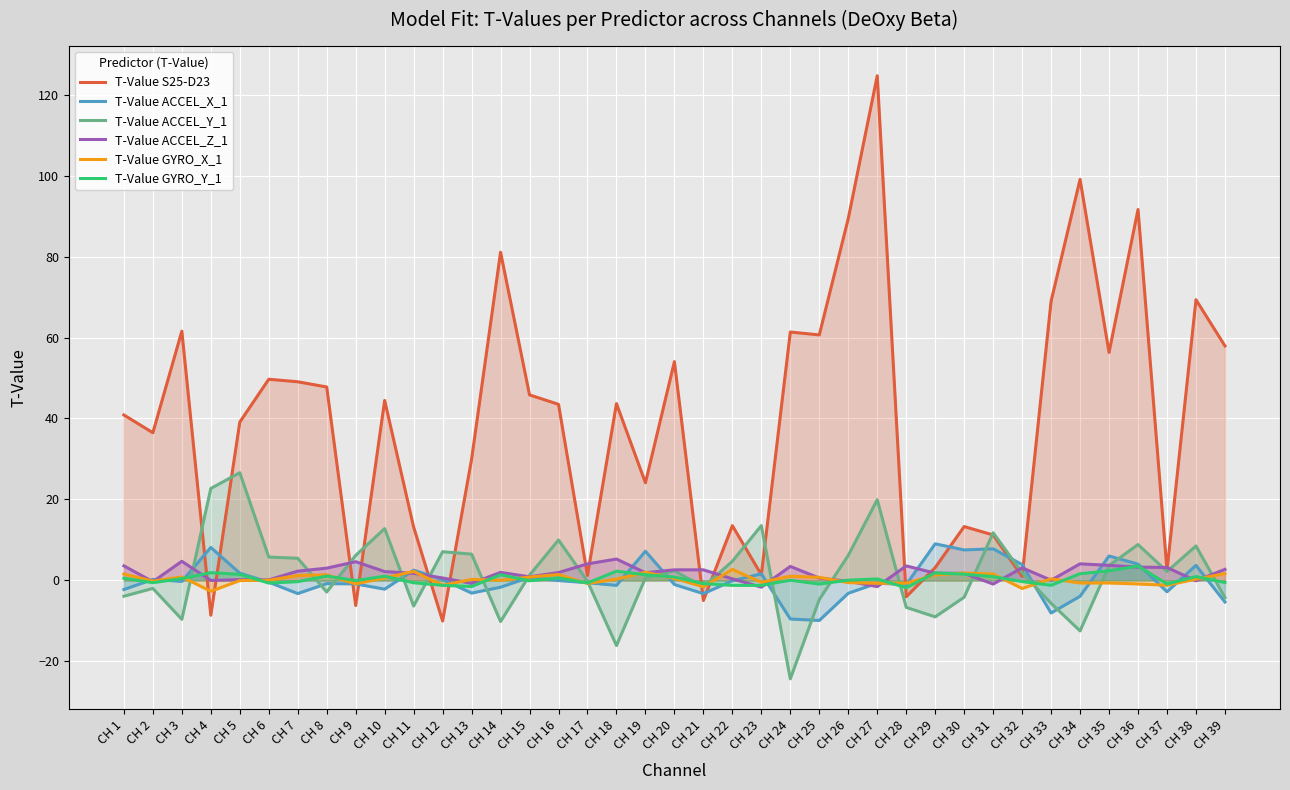

Reading left to right, list all the values displayed in this chart.

T-Value S25-D23: CH 1=40.9	CH 2=36.5	CH 3=61.6	CH 4=-8.6	CH 5=39.1	CH 6=49.7	CH 7=49.1	CH 8=47.8	CH 9=-6.2	CH 10=44.5	CH 11=13.2	CH 12=-10.1	CH 13=29.9	CH 14=81.1	CH 15=45.8	CH 16=43.5	CH 17=1.2	CH 18=43.7	CH 19=24.1	CH 20=54.1	CH 21=-5.0	CH 22=13.5	CH 23=1.4	CH 24=61.4	CH 25=60.7	CH 26=89.4	CH 27=124.7	CH 28=-4.1	CH 29=3.2	CH 30=13.3	CH 31=11.2	CH 32=1.0	CH 33=69.0	CH 34=99.1	CH 35=56.3	CH 36=91.6	CH 37=2.4	CH 38=69.4	CH 39=57.9
T-Value ACCEL_X_1: CH 1=-2.3	CH 2=0.2	CH 3=-0.3	CH 4=8.1	CH 5=1.8	CH 6=-0.5	CH 7=-3.3	CH 8=-0.8	CH 9=-0.9	CH 10=-2.2	CH 11=2.5	CH 12=0.2	CH 13=-3.1	CH 14=-1.7	CH 15=0.8	CH 16=-0.1	CH 17=-0.6	CH 18=-1.2	CH 19=7.2	CH 20=-1.0	CH 21=-3.3	CH 22=-0.1	CH 23=1.6	CH 24=-9.6	CH 25=-9.9	CH 26=-3.2	CH 27=-0.7	CH 28=-1.1	CH 29=9.0	CH 30=7.5	CH 31=7.8	CH 32=3.9	CH 33=-8.1	CH 34=-3.9	CH 35=6.0	CH 36=4.0	CH 37=-2.8	CH 38=3.7	CH 39=-5.4
T-Value ACCEL_Y_1: CH 1=-3.9	CH 2=-2.0	CH 3=-9.6	CH 4=22.7	CH 5=26.6	CH 6=5.8	CH 7=5.5	CH 8=-2.9	CH 9=6.2	CH 10=12.8	CH 11=-6.4	CH 12=7.1	CH 13=6.5	CH 14=-10.2	CH 15=1.3	CH 16=10.0	CH 17=-0.2	CH 18=-16.1	CH 19=0.6	CH 20=2.4	CH 21=-1.6	CH 22=4.7	CH 23=13.5	CH 24=-24.3	CH 25=-4.7	CH 26=6.2	CH 27=19.9	CH 28=-6.7	CH 29=-9.0	CH 30=-4.2	CH 31=11.8	CH 32=1.9	CH 33=-5.7	CH 34=-12.5	CH 35=3.7	CH 36=8.9	CH 37=2.2	CH 38=8.5	CH 39=-4.3
T-Value ACCEL_Z_1: CH 1=3.6	CH 2=-0.3	CH 3=4.7	CH 4=-0.0	CH 5=0.2	CH 6=0.1	CH 7=2.3	CH 8=3.0	CH 9=4.6	CH 10=2.2	CH 11=1.7	CH 12=0.6	CH 13=-0.8	CH 14=2.0	CH 15=0.9	CH 16=1.9	CH 17=4.1	CH 18=5.3	CH 19=1.9	CH 20=2.6	CH 21=2.6	CH 22=0.4	CH 23=-1.7	CH 24=3.4	CH 25=0.6	CH 26=-0.2	CH 27=-1.5	CH 28=3.6	CH 29=1.8	CH 30=1.7	CH 31=-0.9	CH 32=3.1	CH 33=0.0	CH 34=4.1	CH 35=3.7	CH 36=3.3	CH 37=3.2	CH 38=-0.1	CH 39=2.7
T-Value GYRO_X_1: CH 1=1.6	CH 2=-0.2	CH 3=0.8	CH 4=-2.7	CH 5=-0.1	CH 6=0.0	CH 7=1.2	CH 8=1.4	CH 9=-0.9	CH 10=0.6	CH 11=2.2	CH 12=-1.2	CH 13=0.2	CH 14=0.0	CH 15=0.8	CH 16=1.4	CH 17=-0.8	CH 18=0.3	CH 19=2.0	CH 20=0.5	CH 21=-1.6	CH 22=2.7	CH 23=-0.5	CH 24=1.0	CH 25=0.8	CH 26=-0.6	CH 27=-0.7	CH 28=-0.7	CH 29=1.4	CH 30=1.8	CH 31=1.6	CH 32=-2.0	CH 33=0.4	CH 34=-0.7	CH 35=-0.7	CH 36=-0.9	CH 37=-1.2	CH 38=0.3	CH 39=1.7
T-Value GYRO_Y_1: CH 1=0.5	CH 2=-0.6	CH 3=0.4	CH 4=1.9	CH 5=1.5	CH 6=-0.7	CH 7=-0.3	CH 8=1.1	CH 9=-0.0	CH 10=1.0	CH 11=-0.6	CH 12=-1.2	CH 13=-1.5	CH 14=1.4	CH 15=-0.1	CH 16=0.6	CH 17=-0.6	CH 18=2.3	CH 19=1.4	CH 20=0.8	CH 21=-0.8	CH 22=-1.2	CH 23=-1.3	CH 24=0.0	CH 25=-0.9	CH 26=0.0	CH 27=0.3	CH 28=-1.8	CH 29=1.8	CH 30=1.5	CH 31=0.9	CH 32=-0.3	CH 33=-1.2	CH 34=1.6	CH 35=2.3	CH 36=3.6	CH 37=-0.9	CH 38=0.9	CH 39=-0.5